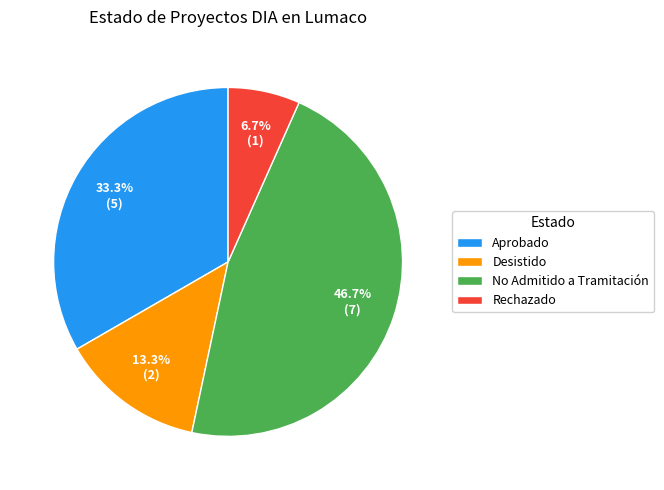

How many segments does this pie chart have?

4